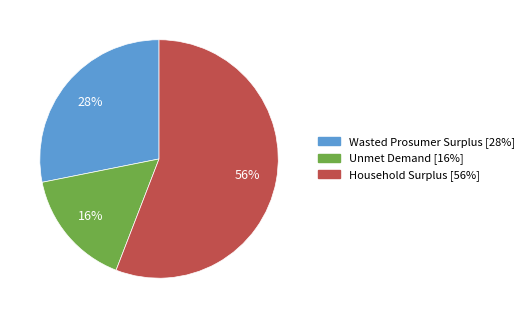

Is it true that Household Surplus is 65% of the pie?

False